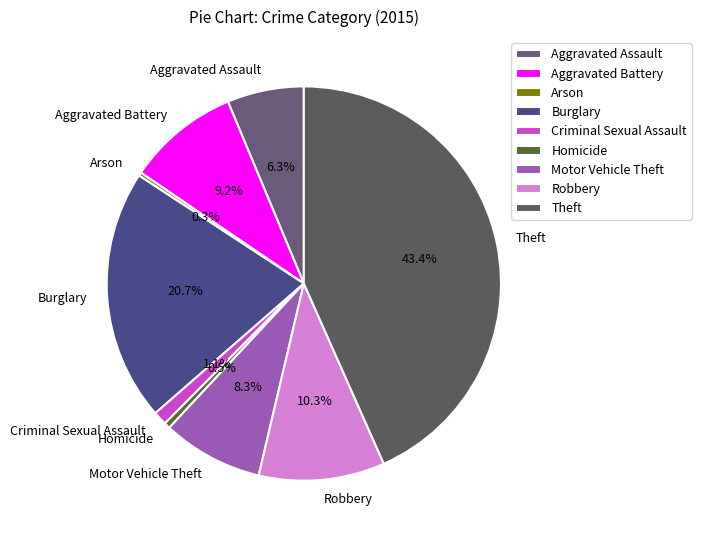

What is the largest slice in the pie chart?

Theft